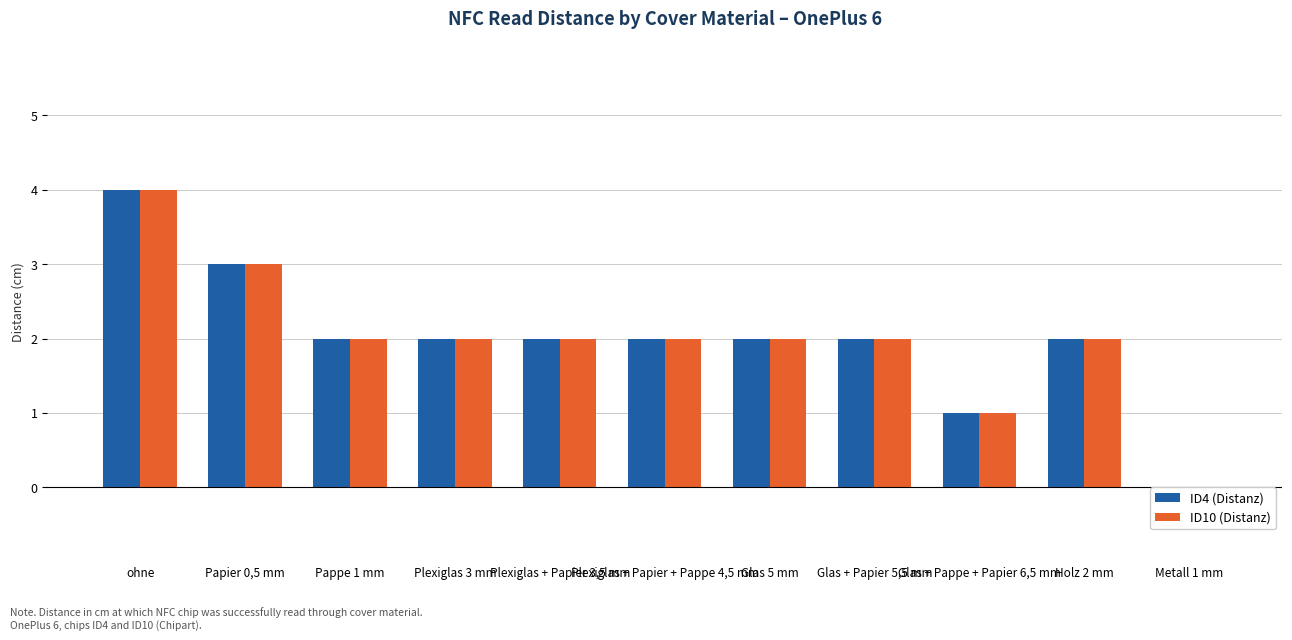

Is it true that ID4 (Distanz) equals 2 at Pappe 1 mm?

True